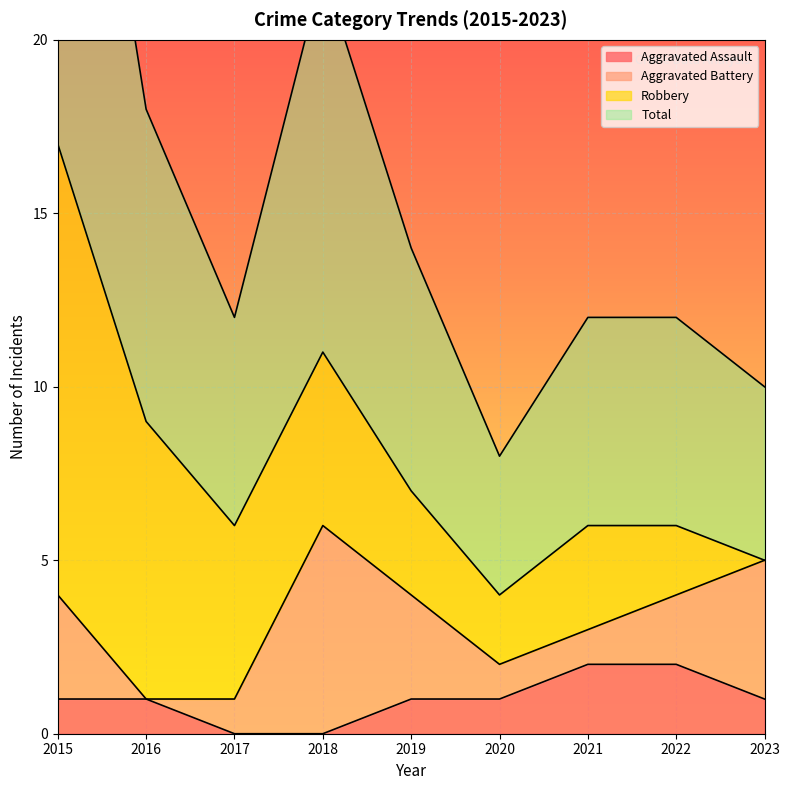

How many values in Aggravated Assault are above zero?

7